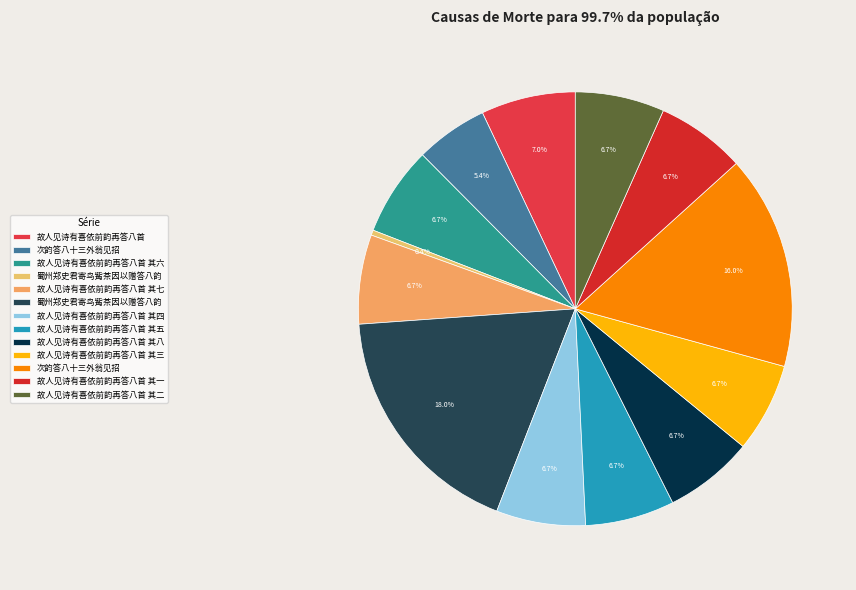

Count the number of slices in the pie.

13